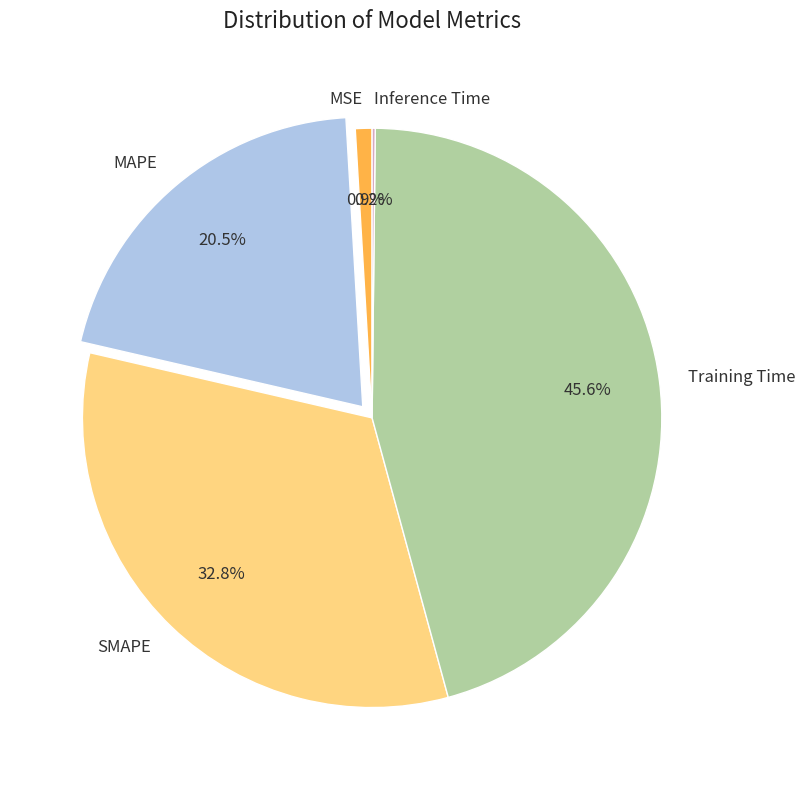

Which category has the biggest portion of the pie?

Training Time